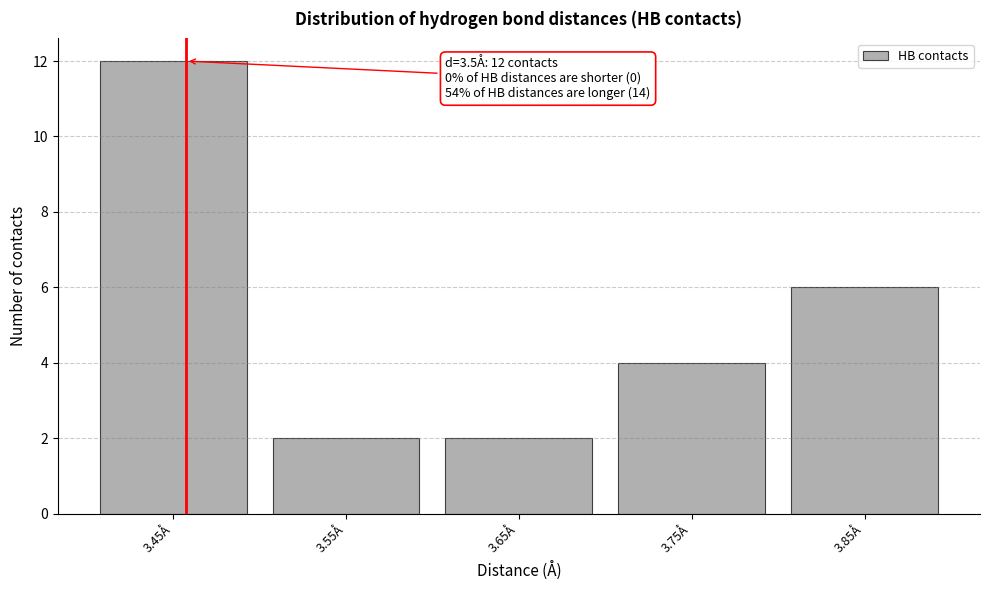

Reading left to right, what are all the values shown in this chart?

12	2	2	4	6